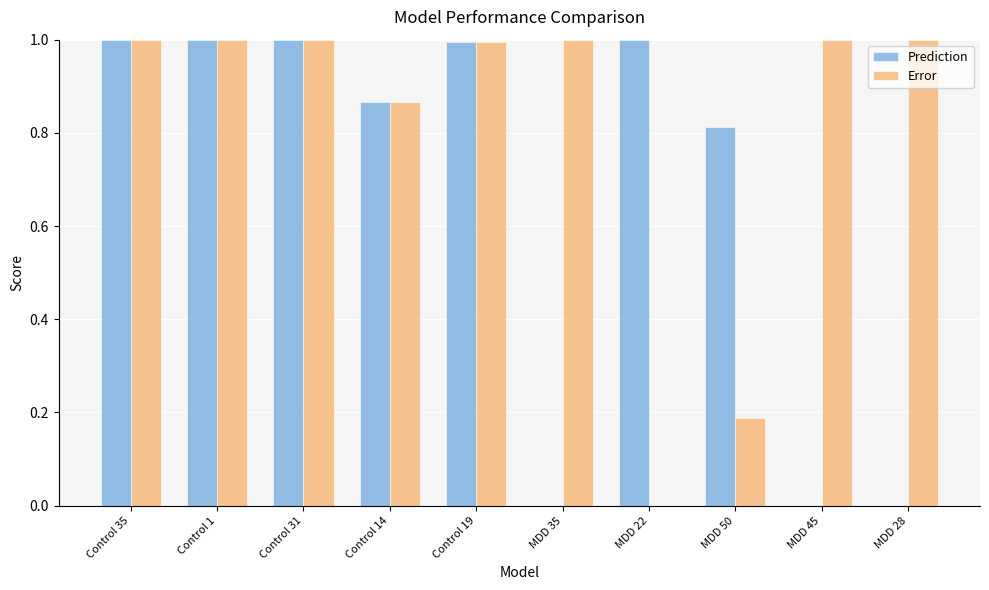

Is the value of Error at Control 35 greater than the value of Prediction at MDD 35?

Yes